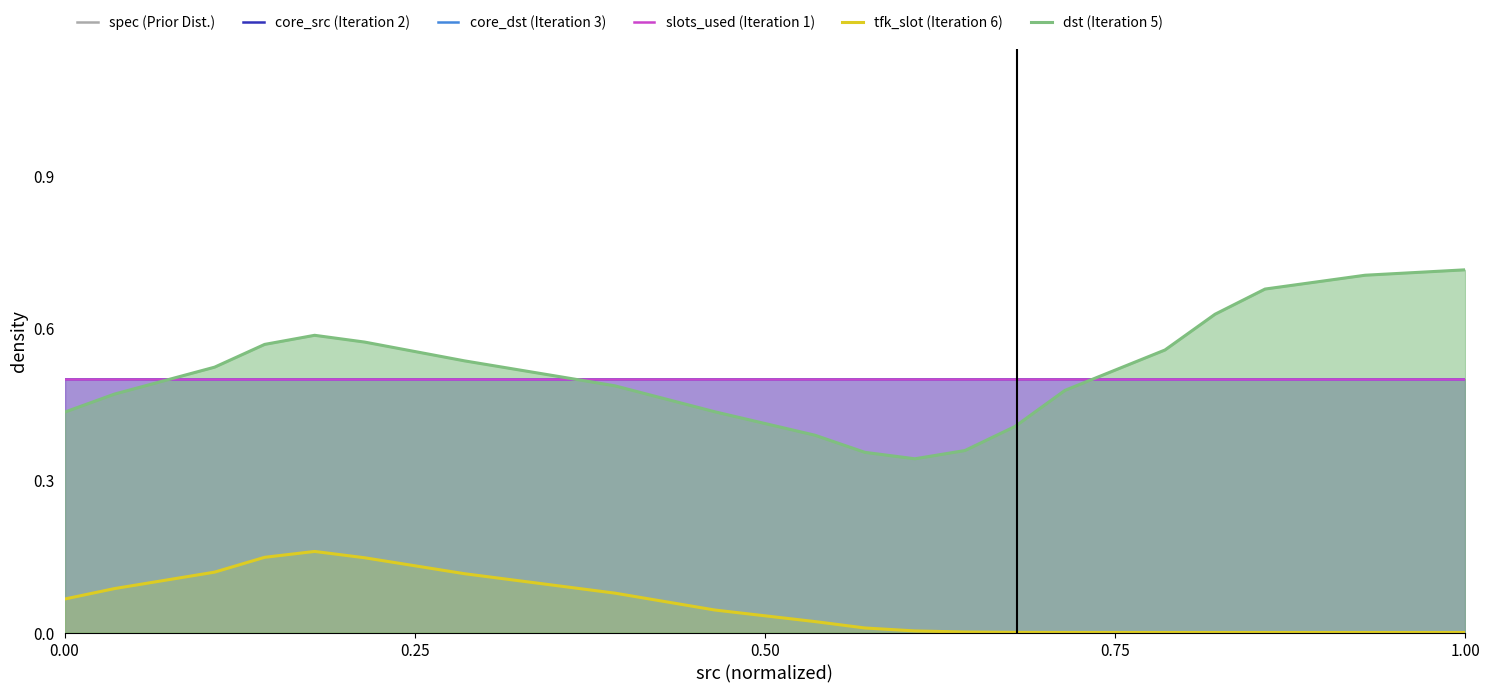

Which series has the largest total across all categories?

dst (Iteration 5)